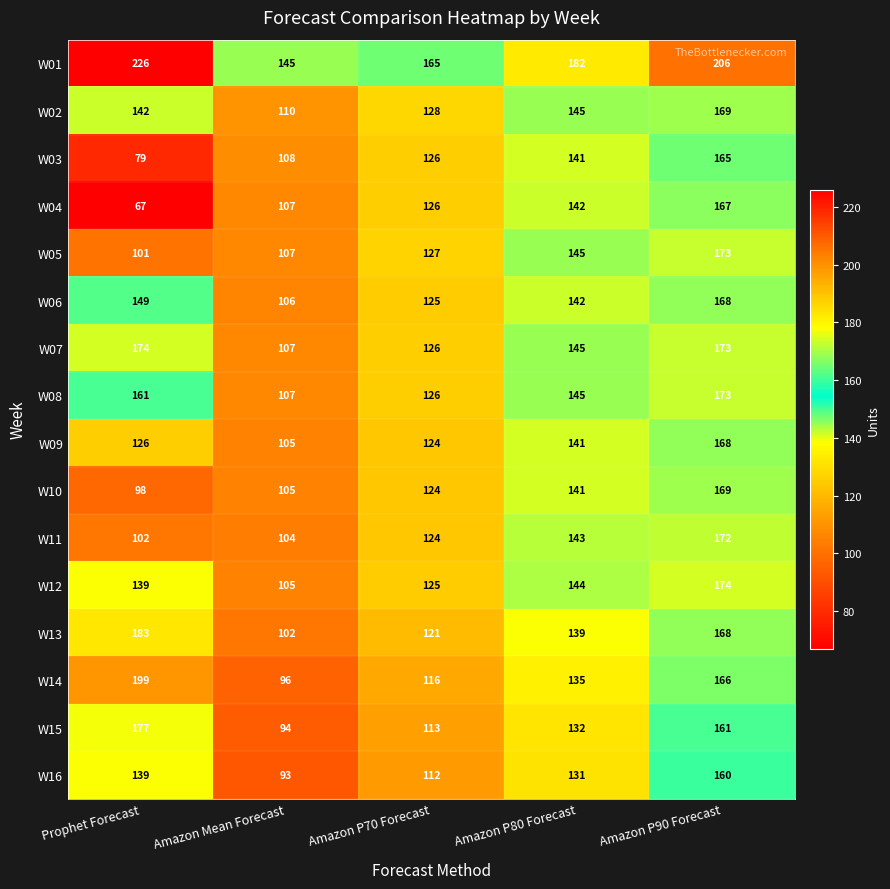

What is the difference between the maximum and second lowest values in the W15 series?

64